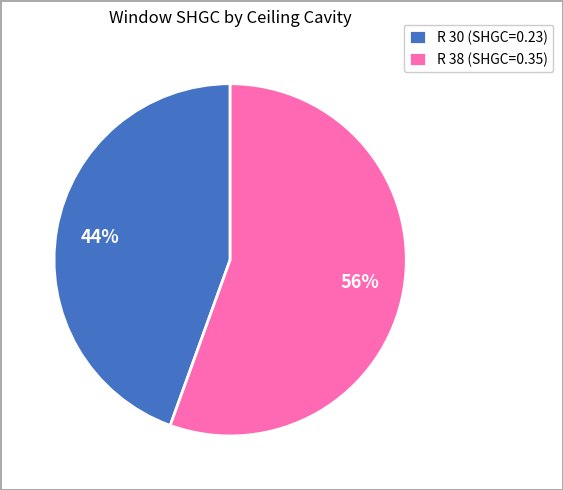

How many segments does this pie chart have?

2